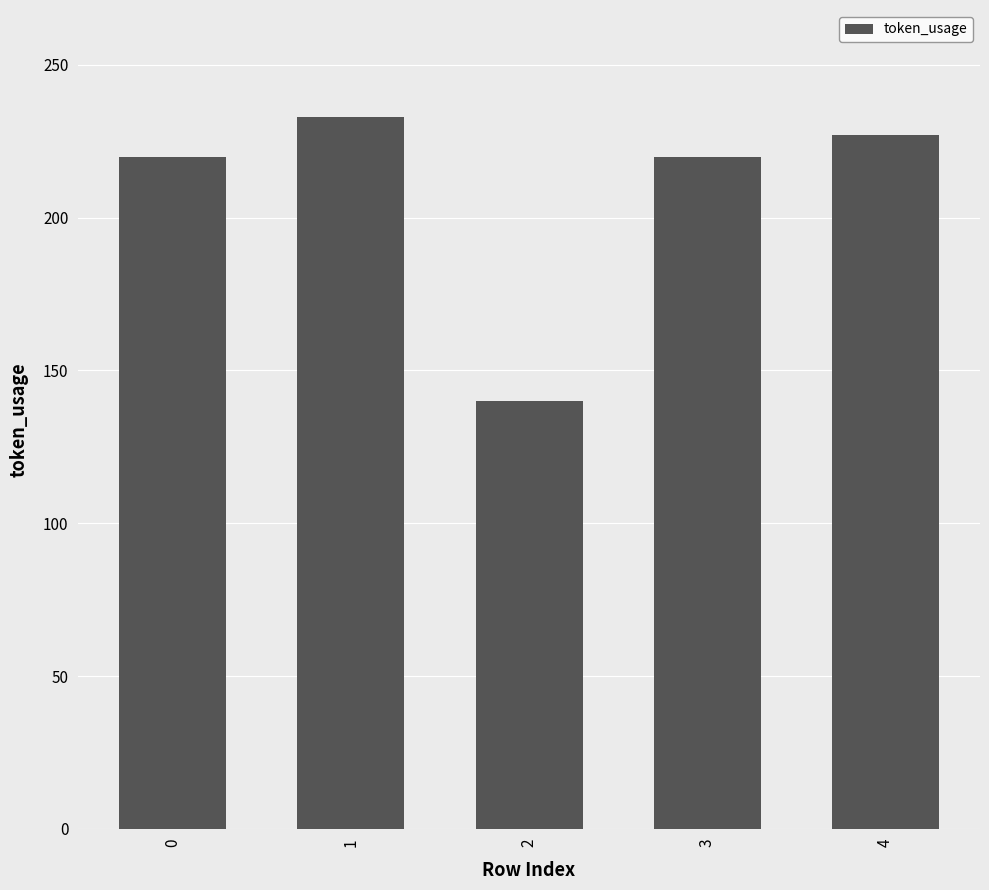

What is the difference between the maximum and minimum values?

93